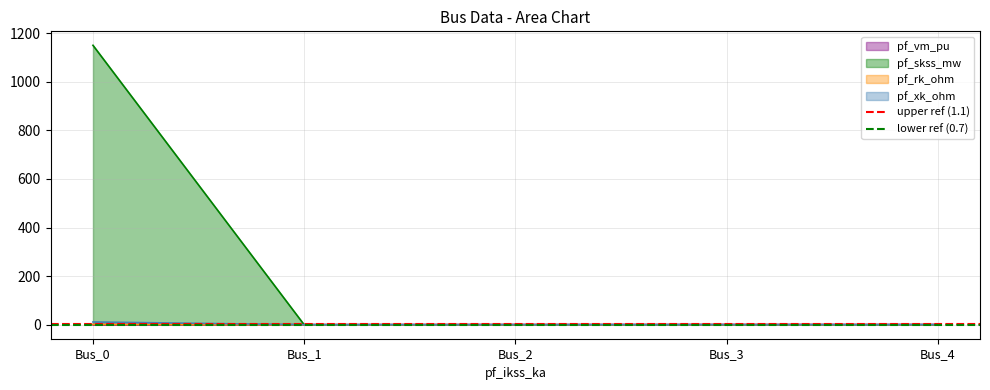

Does the chart have visible grid lines?

Yes